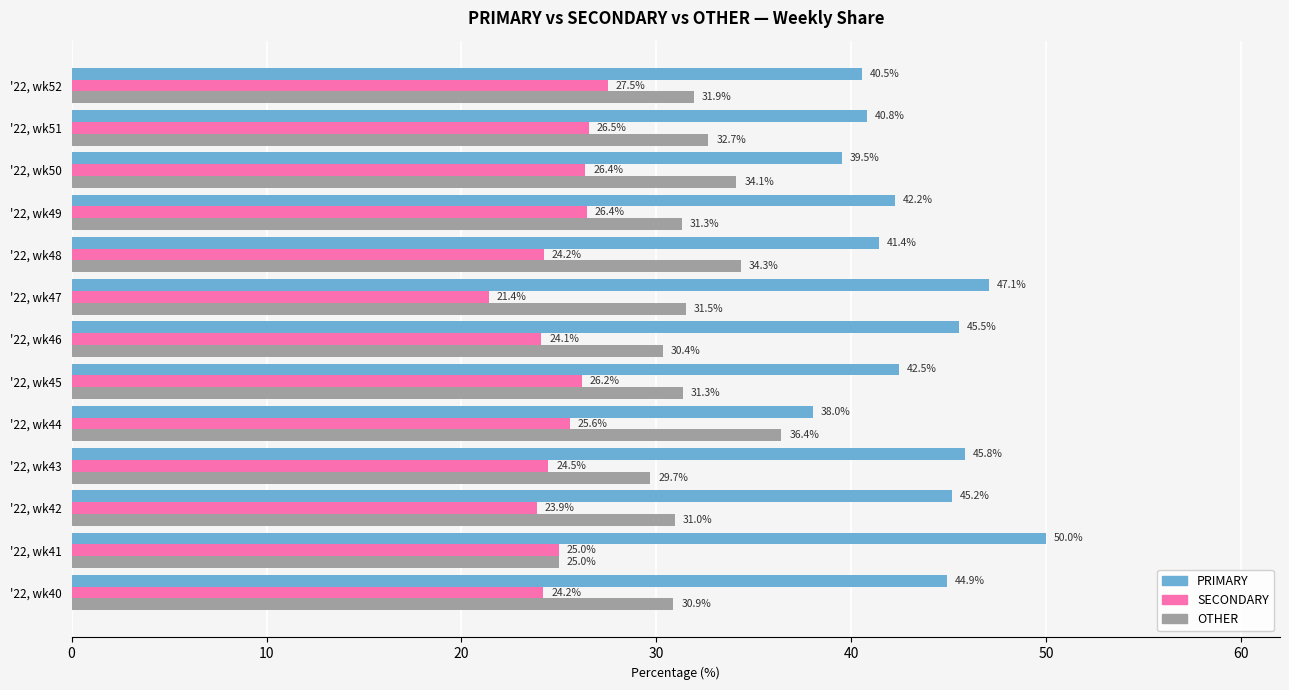

List the series in order of their peak value, highest first.

PRIMARY, OTHER, SECONDARY